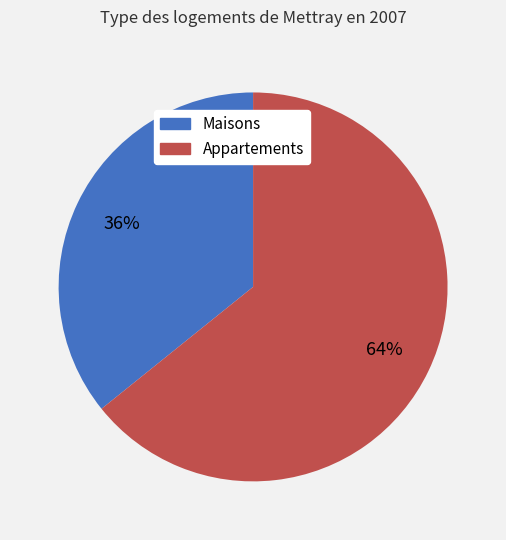

Is there any slice that represents more than half of the pie?

Yes